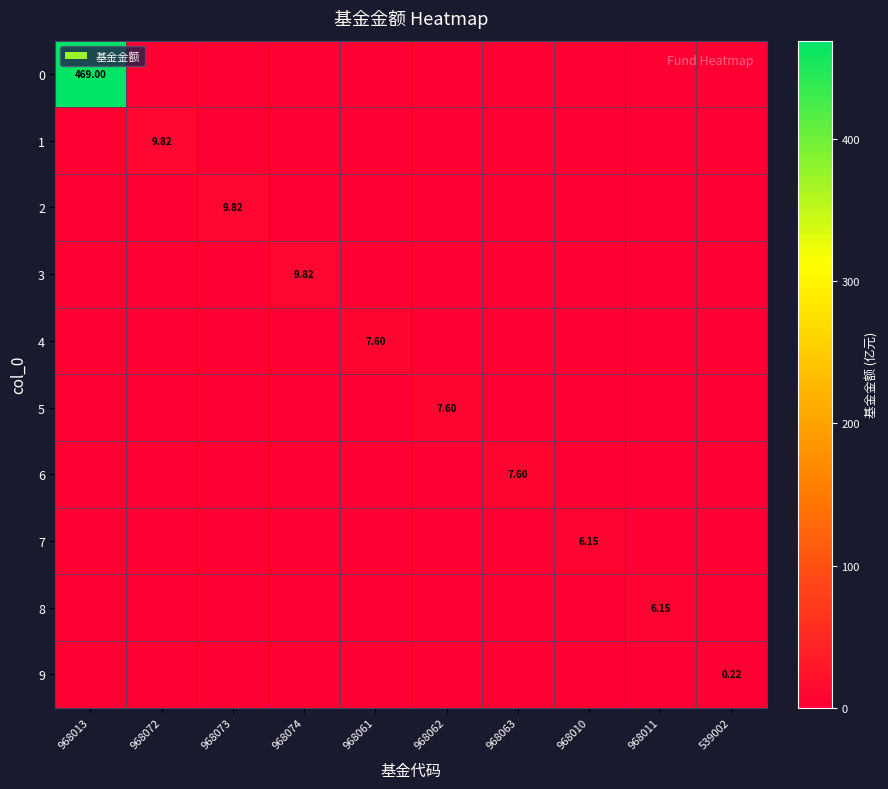

Is it true that 4 equals 0.0 at 539002?

True